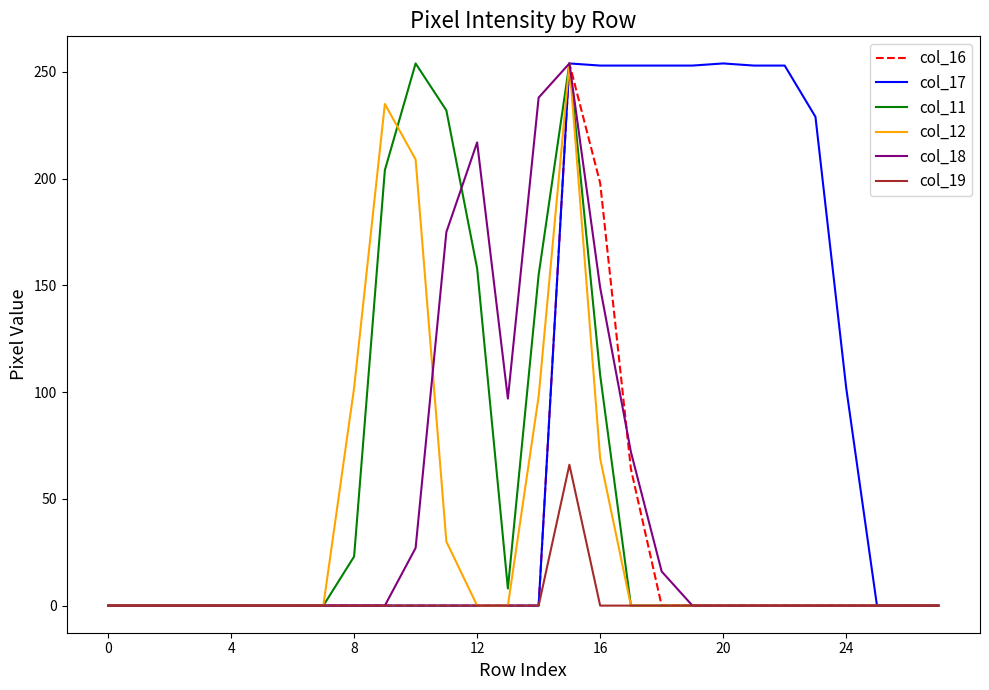

Which series has the largest total across all categories?

col_17